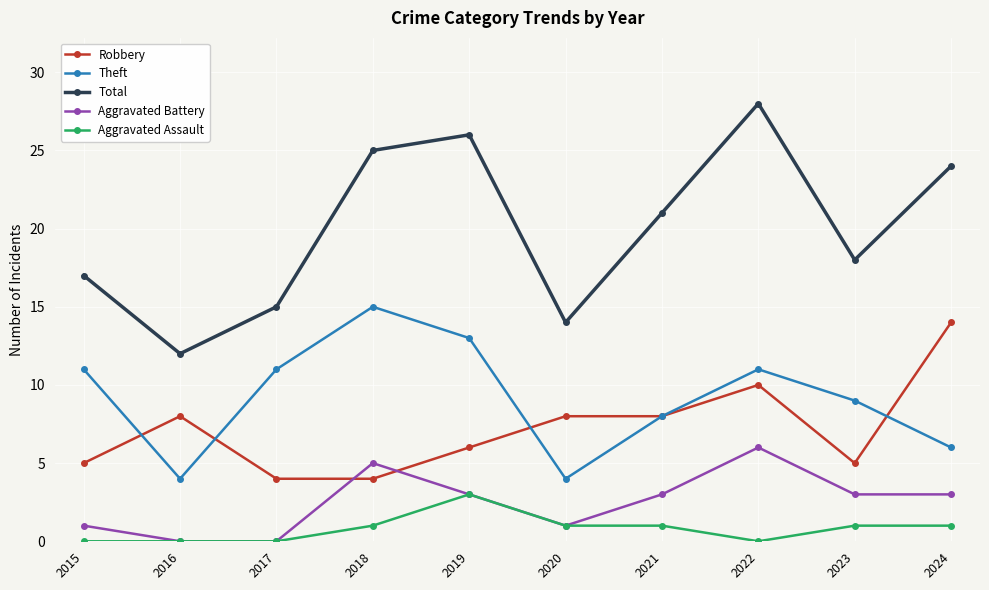

Reading left to right, extract all data points from this chart.

Robbery: 2015=5	2016=8	2017=4	2018=4	2019=6	2020=8	2021=8	2022=10	2023=5	2024=14
Theft: 2015=11	2016=4	2017=11	2018=15	2019=13	2020=4	2021=8	2022=11	2023=9	2024=6
Total: 2015=17	2016=12	2017=15	2018=25	2019=26	2020=14	2021=21	2022=28	2023=18	2024=24
Aggravated Battery: 2015=1	2016=0	2017=0	2018=5	2019=3	2020=1	2021=3	2022=6	2023=3	2024=3
Aggravated Assault: 2015=0	2016=0	2017=0	2018=1	2019=3	2020=1	2021=1	2022=0	2023=1	2024=1